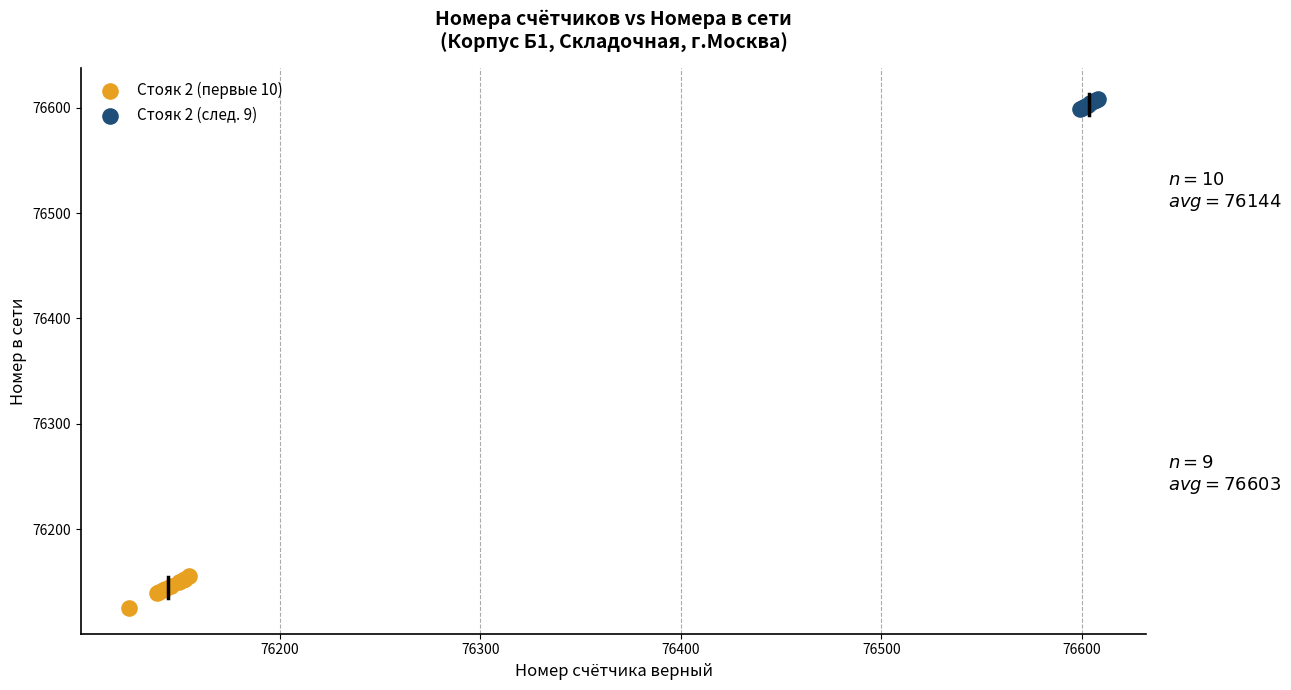

What are all the series names shown in the legend?

Стояк 2 (первые 10), Стояк 2 (след. 9)